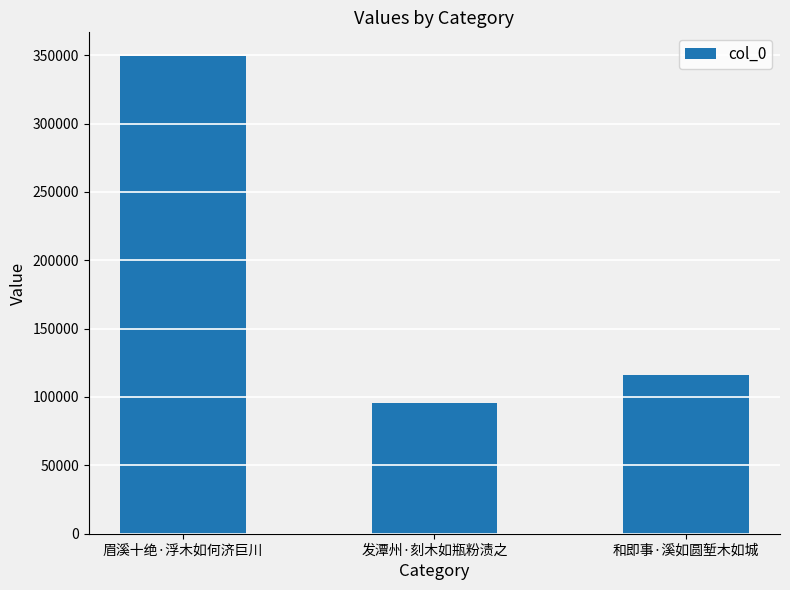

What is the greatest value displayed?

349215